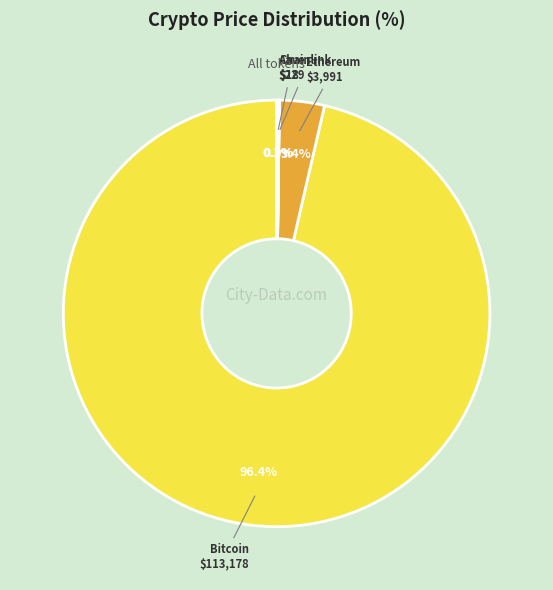

What is the majority slice?

Bitcoin